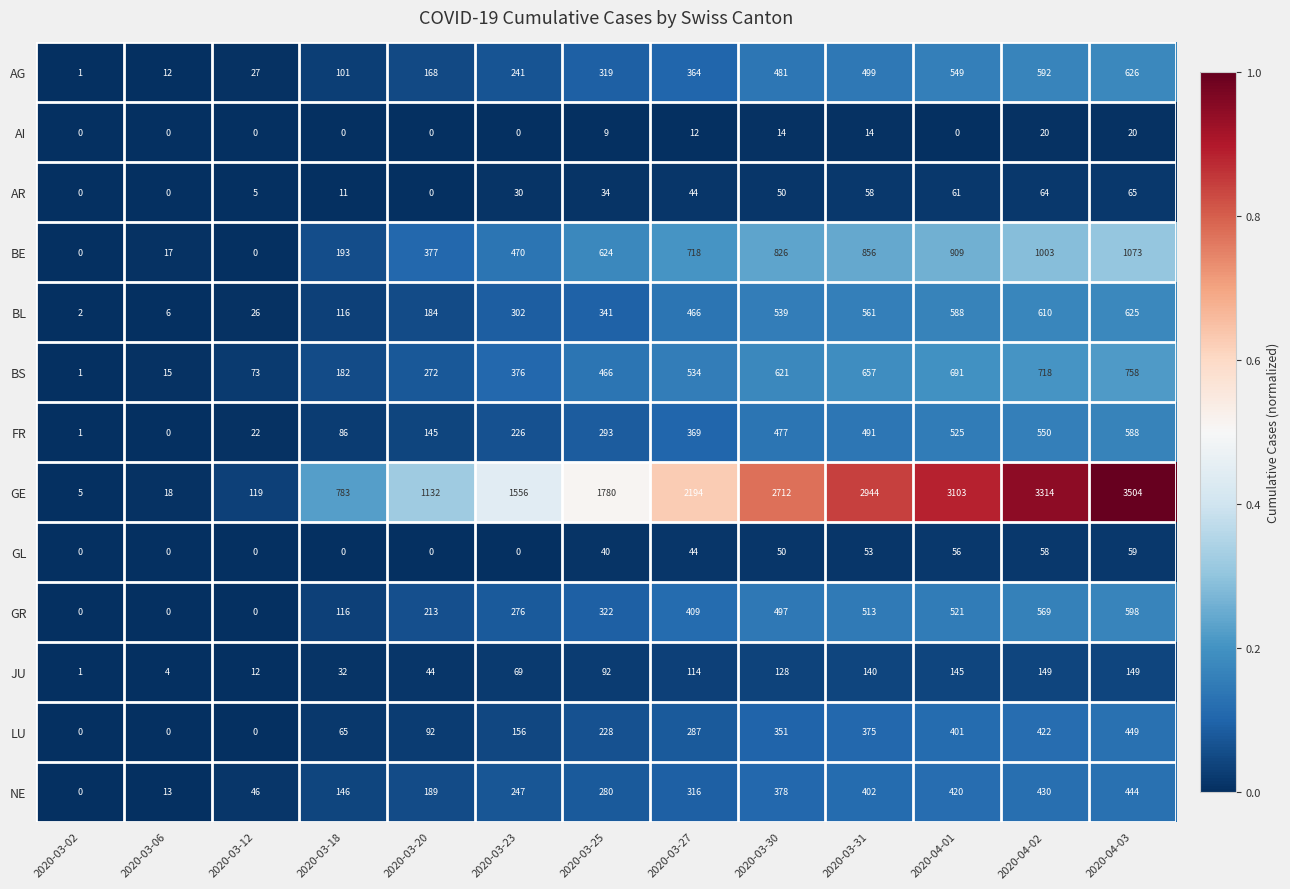

What is the sum of all JU values?

1079